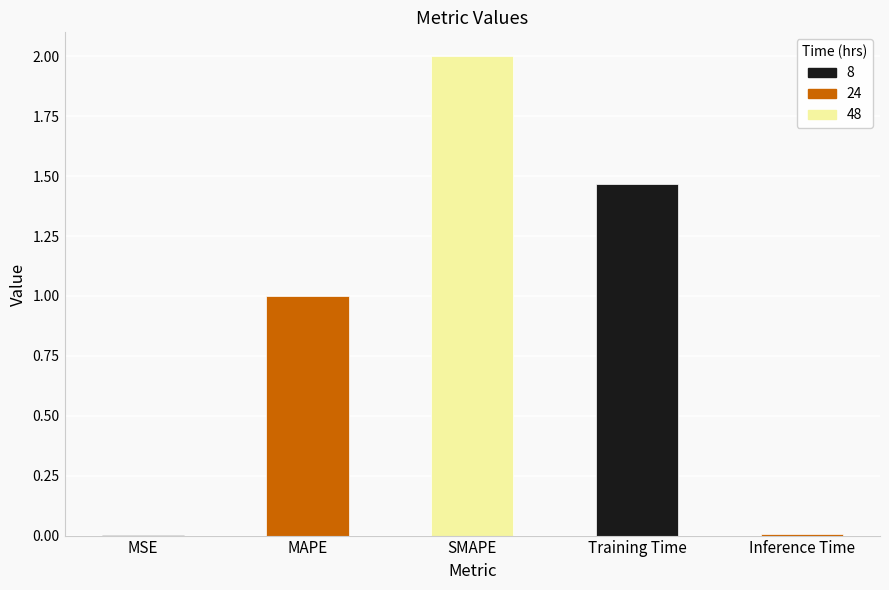

What is the approximate value at MAPE?

1.0